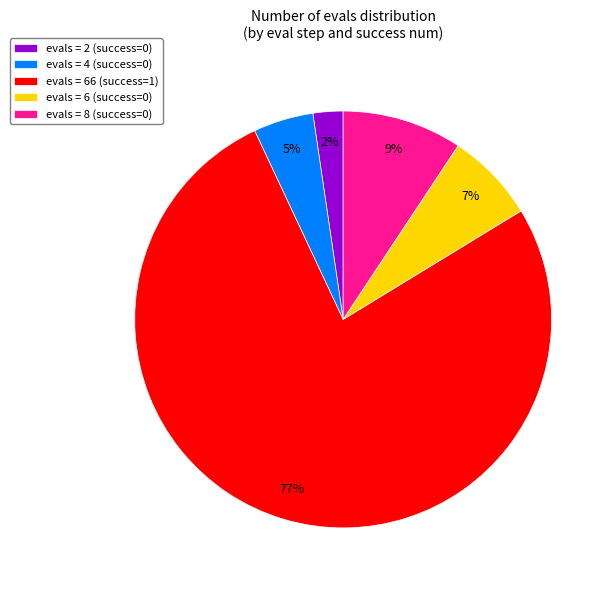

Does any single category account for the majority?

Yes